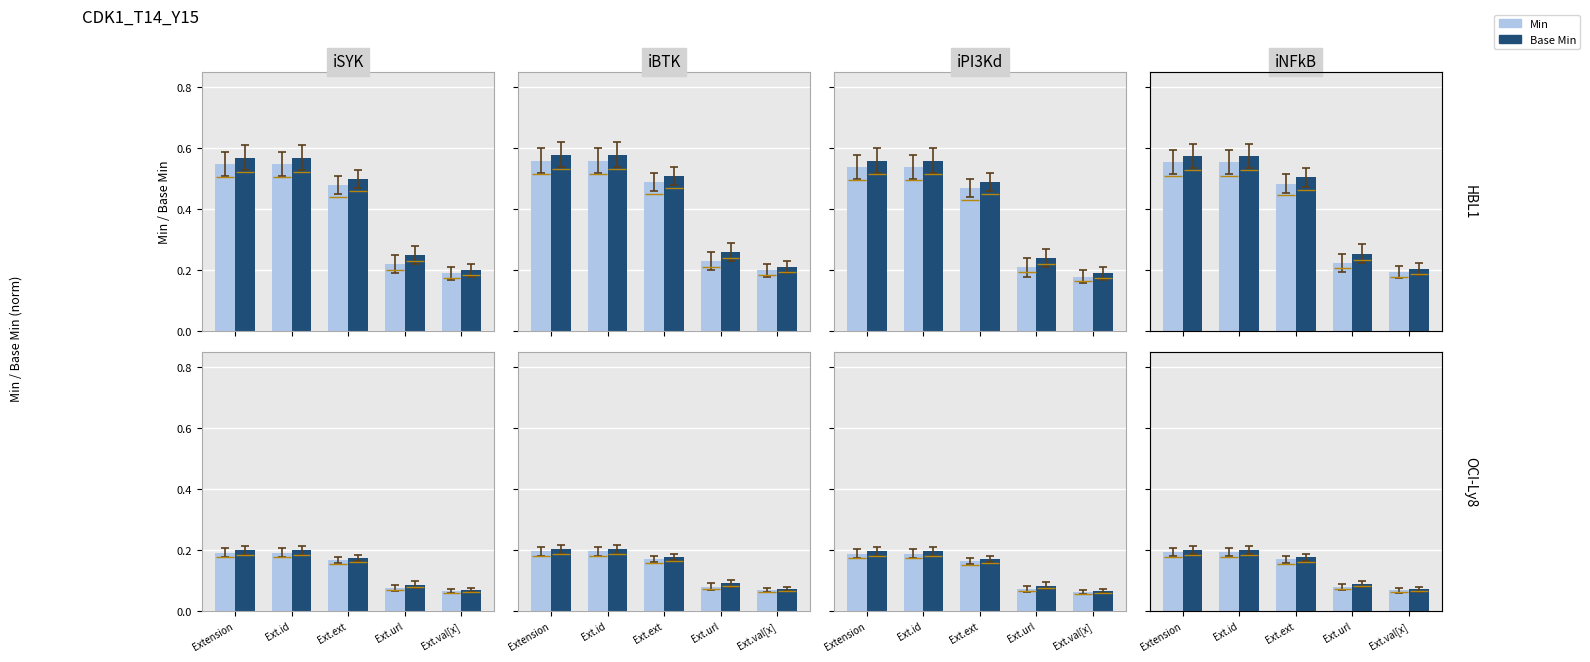

What is the label of the 1st bar from the left?

Extension